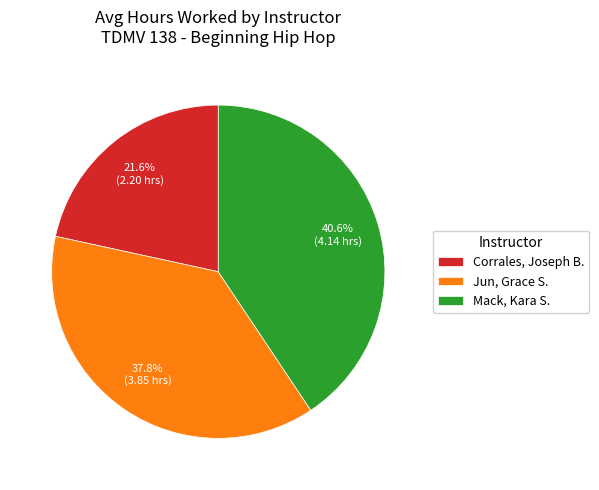

Is there any slice that represents more than half of the pie?

No